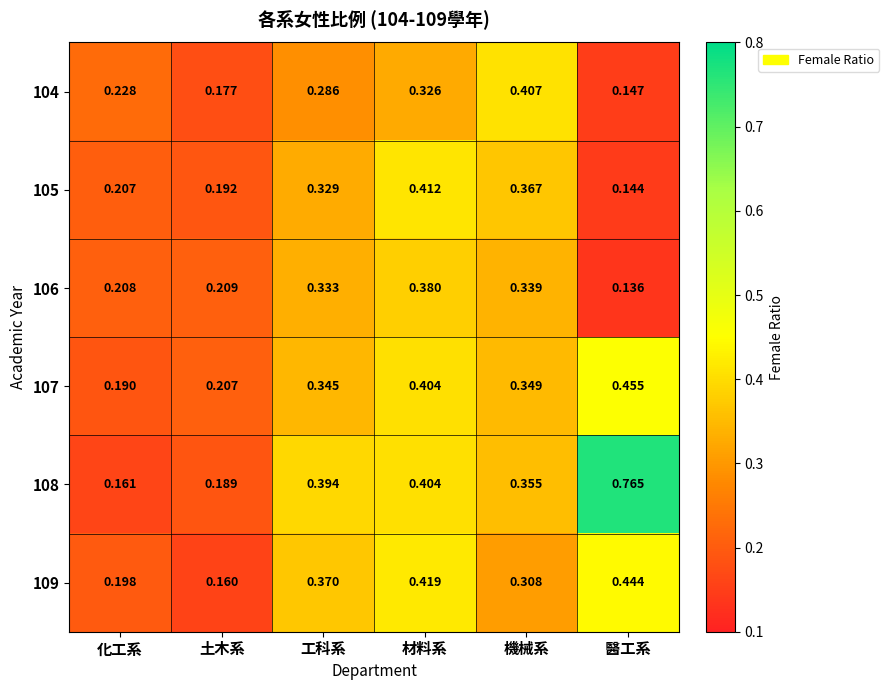

Where is 108 nearest to the value 0?

化工系